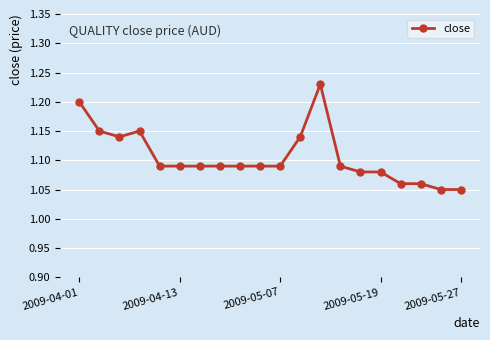

Count the values in the range 1 to 2.

20